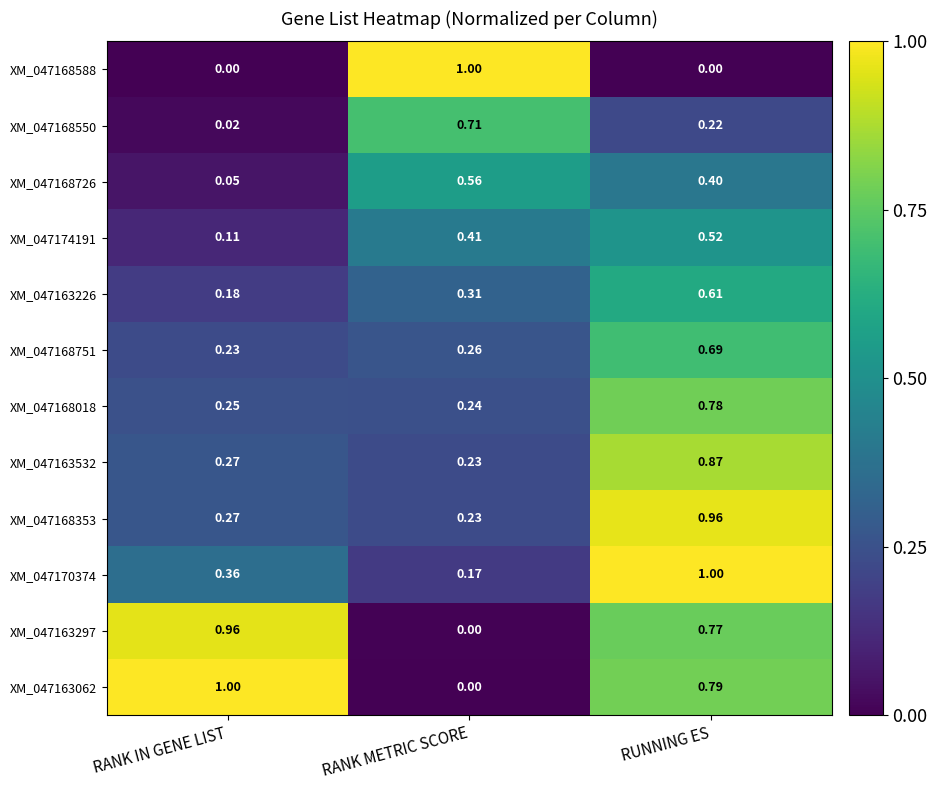

List the labels in order of XM_047168018 value, smallest first.

RANK METRIC SCORE, RANK IN GENE LIST, RUNNING ES